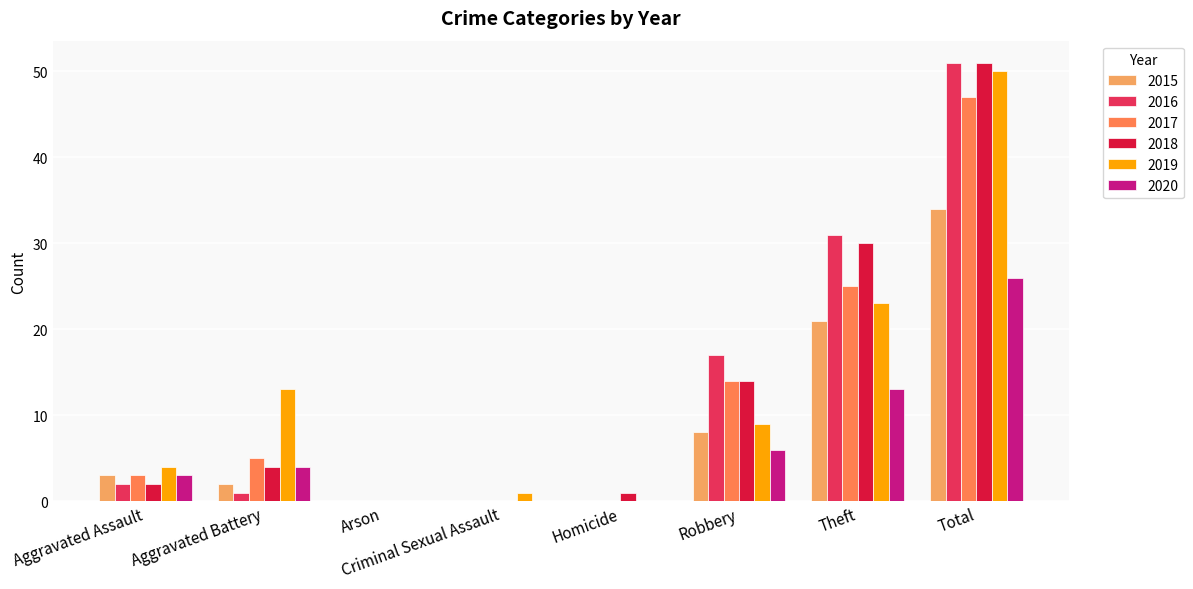

Between Robbery and Theft, which series saw the biggest shift?

2018